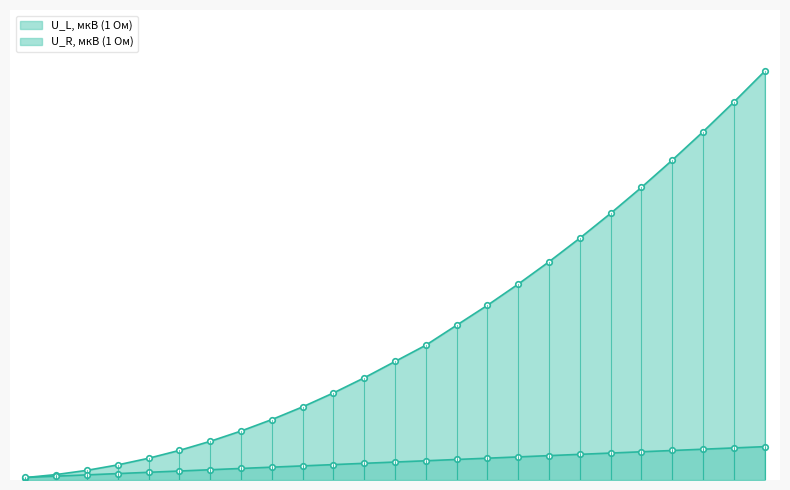

What is the difference between the U_R, мкВ (1 Ом) values at 1 and 3?

62.8